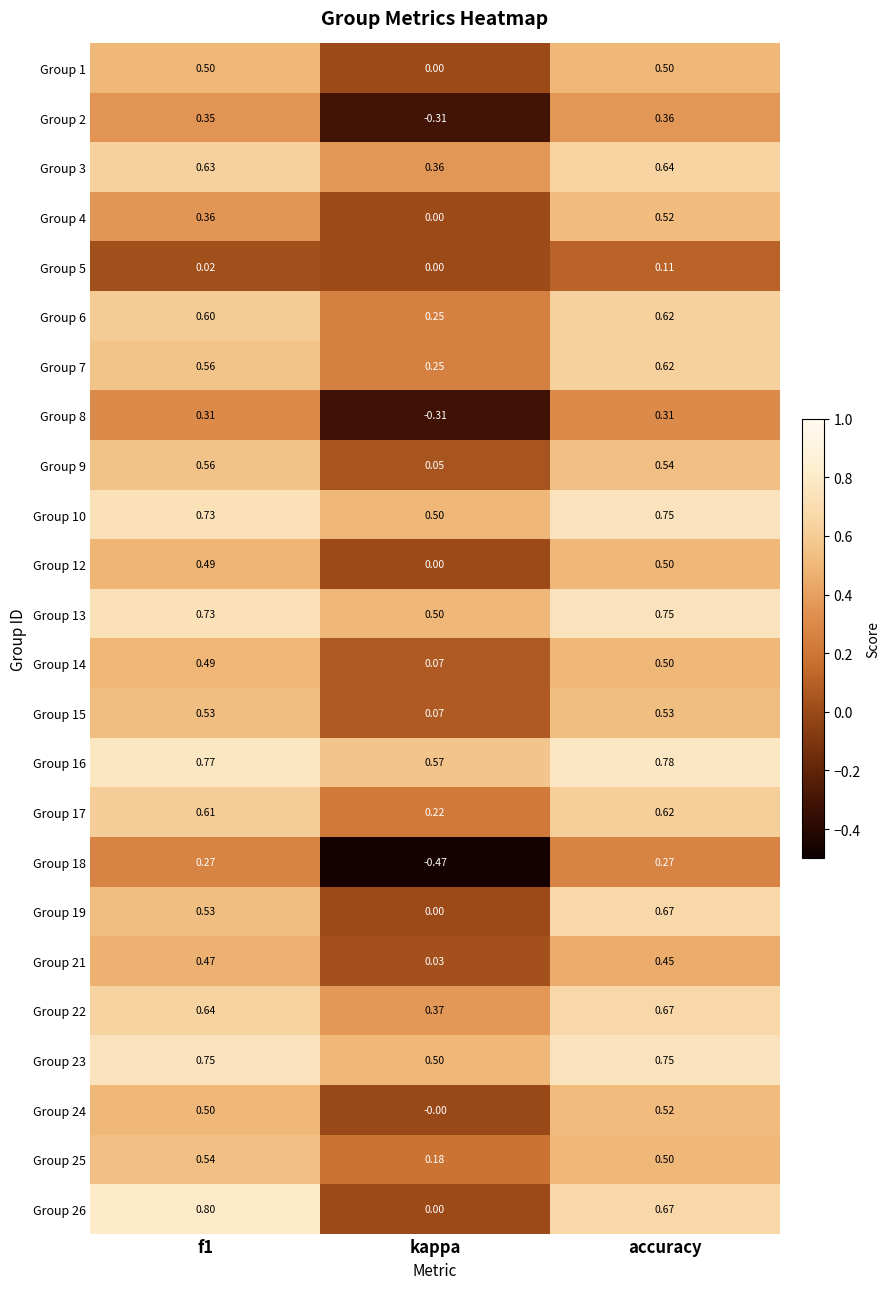

Where is Group 10 nearest to the value 0?

kappa